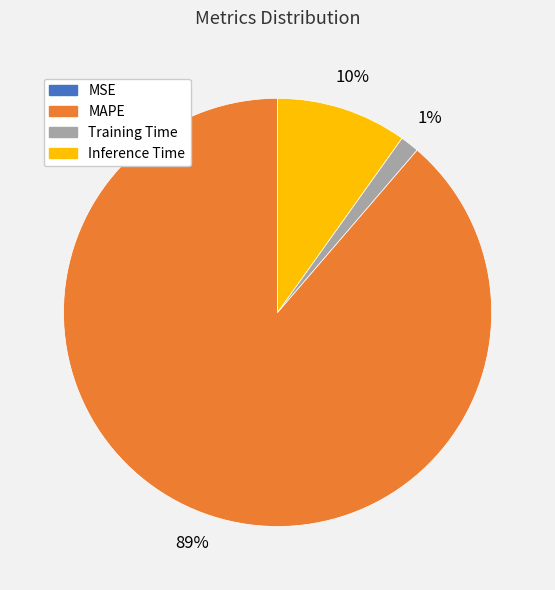

Combined, do Inference Time and MAPE account for over 50%?

Yes